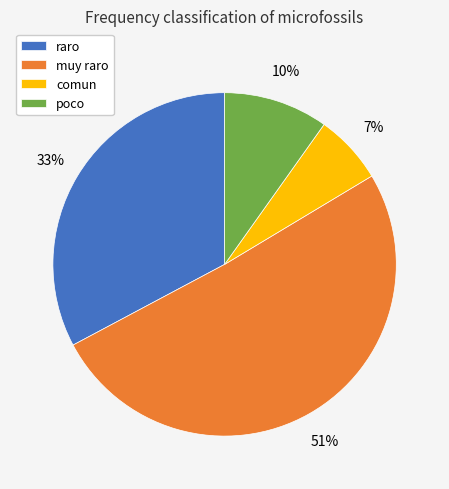

Combined, do poco and comun account for over 50%?

No